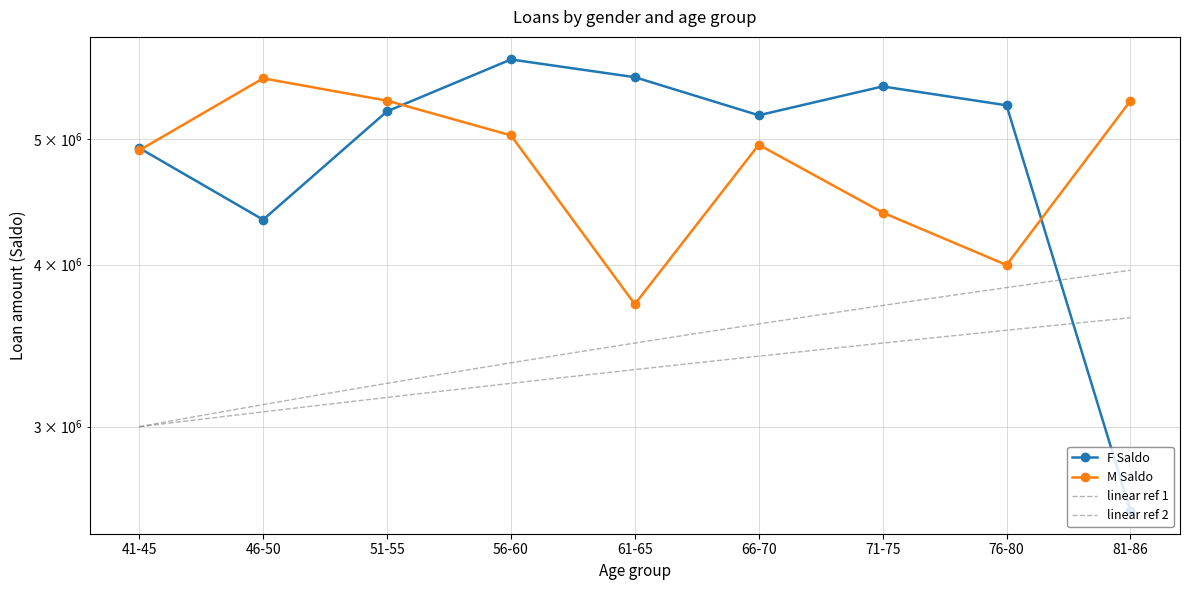

Is the value of F Saldo at 61-65 greater than the value of M Saldo at 56-60?

Yes